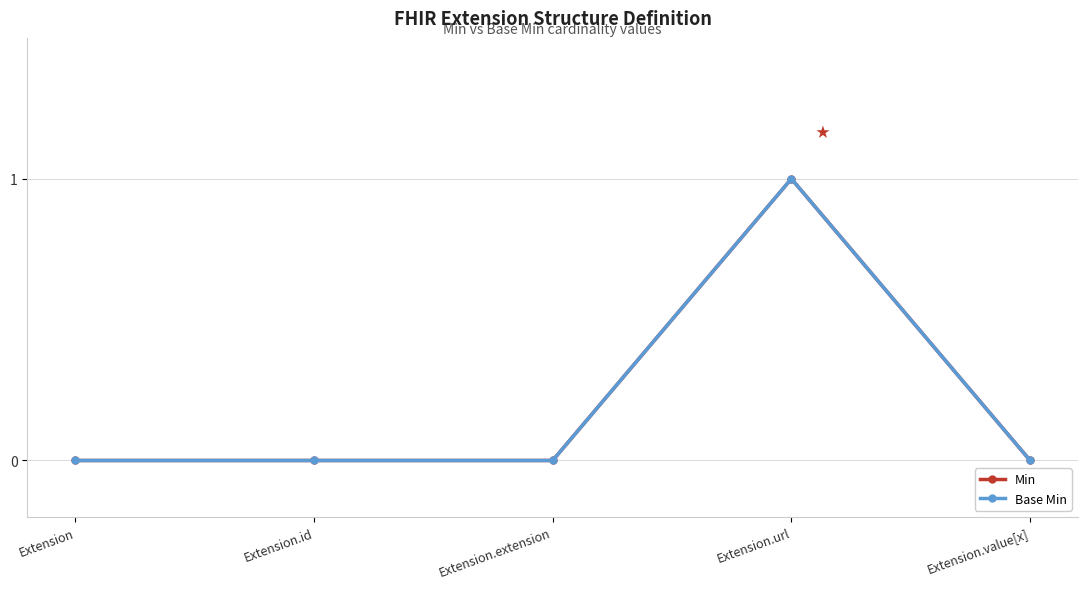

True or false: Base Min has more than 0 points higher than both neighbors.

True